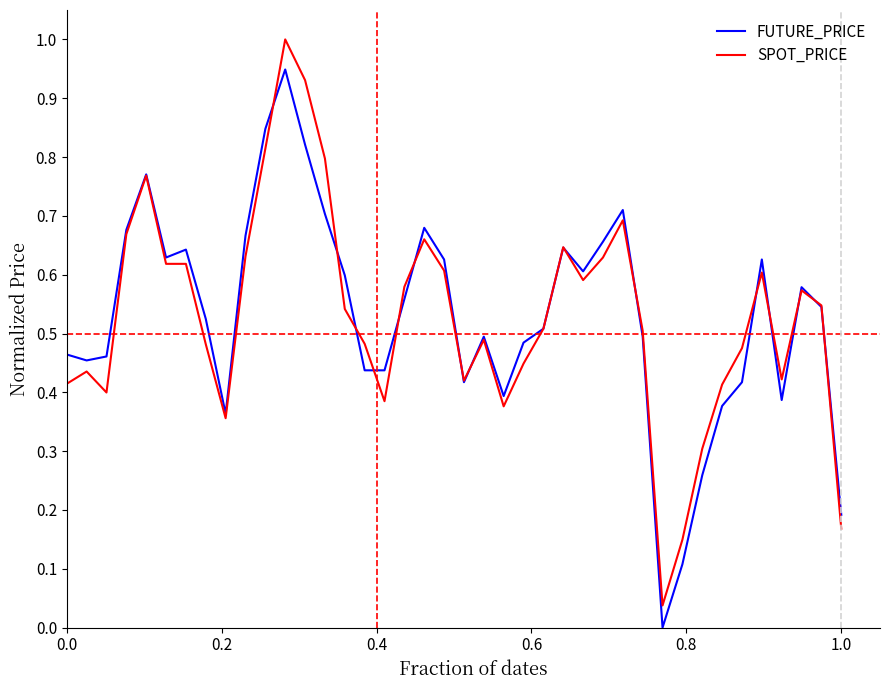

Which series has the largest range (max minus min)?

SPOT_PRICE